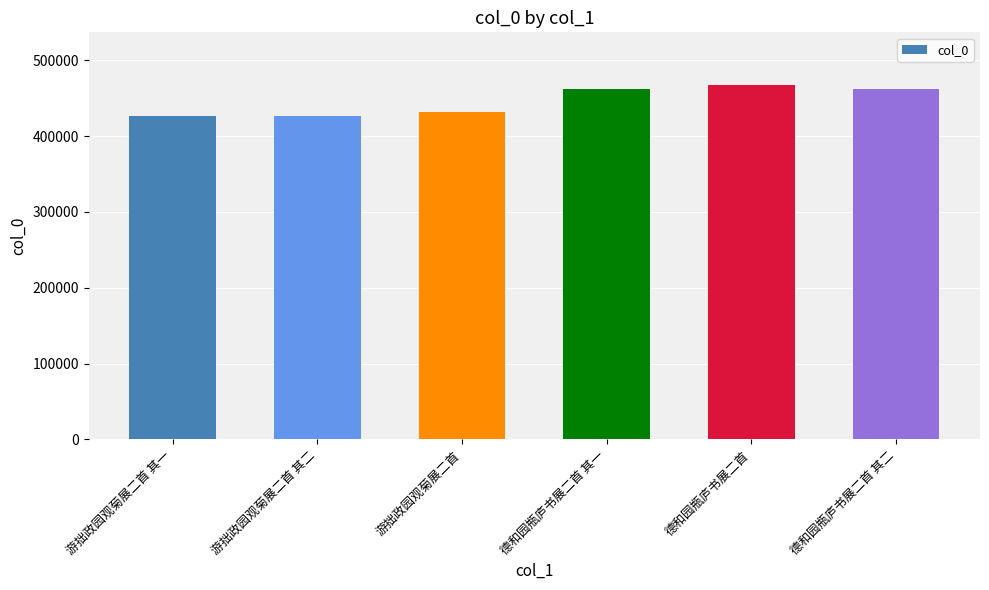

What is the label of the 1st bar from the left?

游拙政园观菊展二首 其一